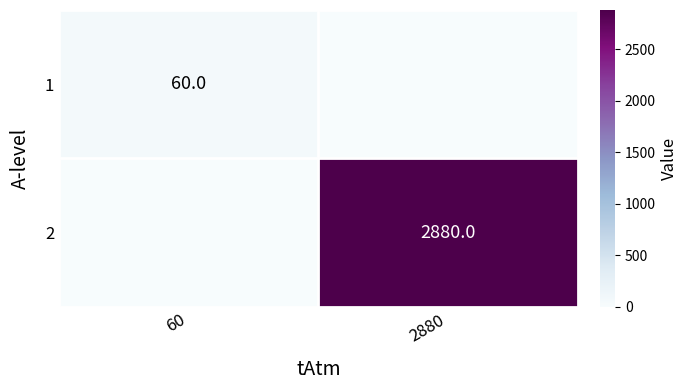

True or false: 2 has a value of 2880 at 2880.

True